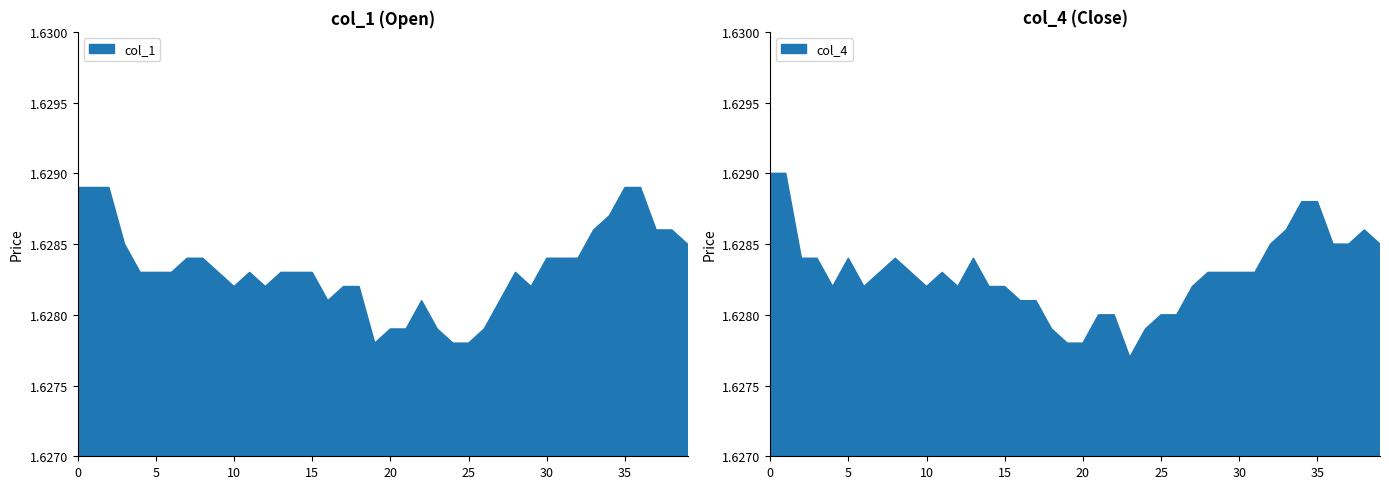

Reading left to right, transcribe all the data shown in this chart.

col_1: 0=1.6	1=1.6	2=1.6	3=1.6	4=1.6	5=1.6	6=1.6	7=1.6	8=1.6	9=1.6	10=1.6	11=1.6	12=1.6	13=1.6	14=1.6	15=1.6	16=1.6	17=1.6	18=1.6	19=1.6	20=1.6	21=1.6	22=1.6	23=1.6	24=1.6	25=1.6	26=1.6	27=1.6	28=1.6	29=1.6	30=1.6	31=1.6	32=1.6	33=1.6	34=1.6	35=1.6	36=1.6	37=1.6	38=1.6	39=1.6
col_4: 0=1.6	1=1.6	2=1.6	3=1.6	4=1.6	5=1.6	6=1.6	7=1.6	8=1.6	9=1.6	10=1.6	11=1.6	12=1.6	13=1.6	14=1.6	15=1.6	16=1.6	17=1.6	18=1.6	19=1.6	20=1.6	21=1.6	22=1.6	23=1.6	24=1.6	25=1.6	26=1.6	27=1.6	28=1.6	29=1.6	30=1.6	31=1.6	32=1.6	33=1.6	34=1.6	35=1.6	36=1.6	37=1.6	38=1.6	39=1.6